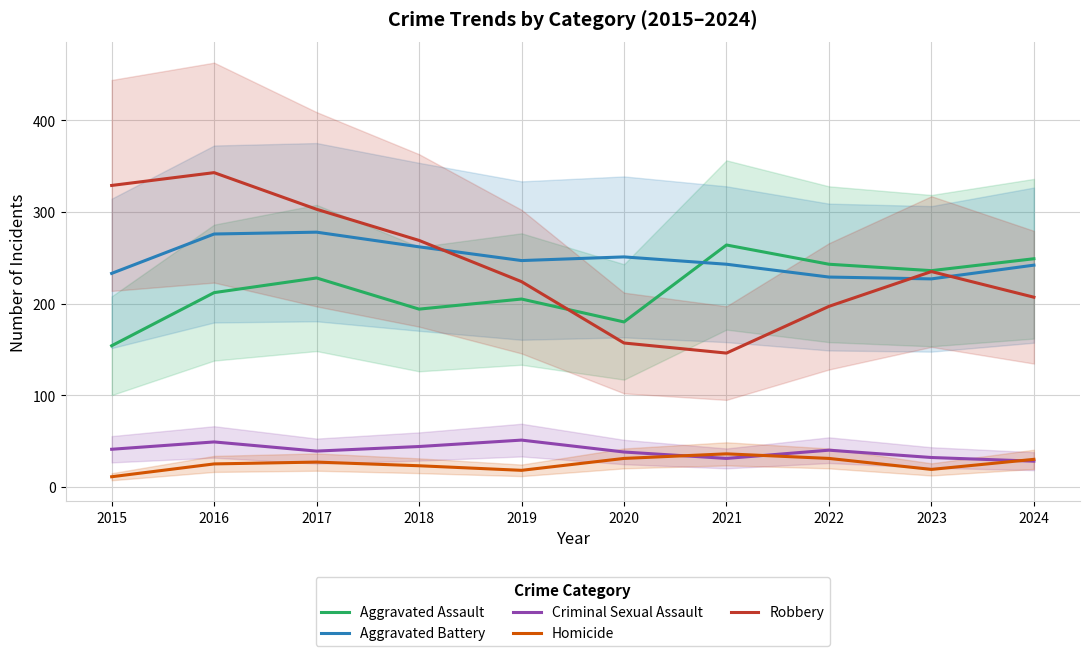

What is the value of the Robbery point at the 3rd from the left?

303